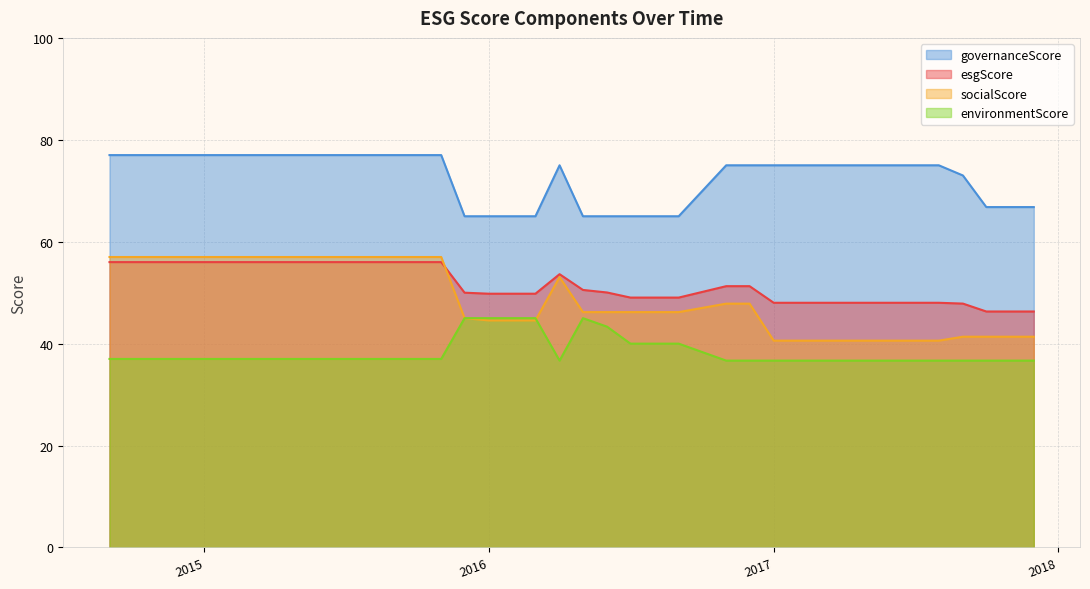

What is the difference between the second highest and minimum values in the esgScore series?

9.7